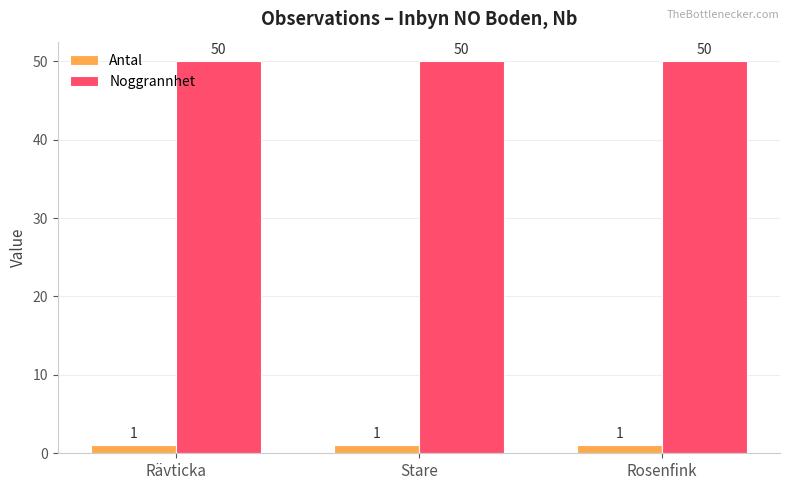

List the series in order of their overall mean, highest first.

Noggrannhet, Antal